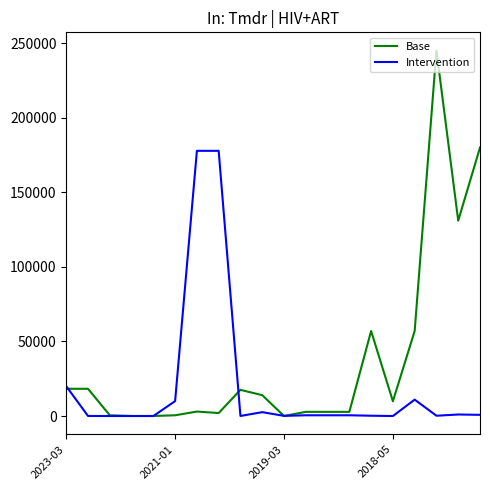

Which series has the largest total across all categories?

Base